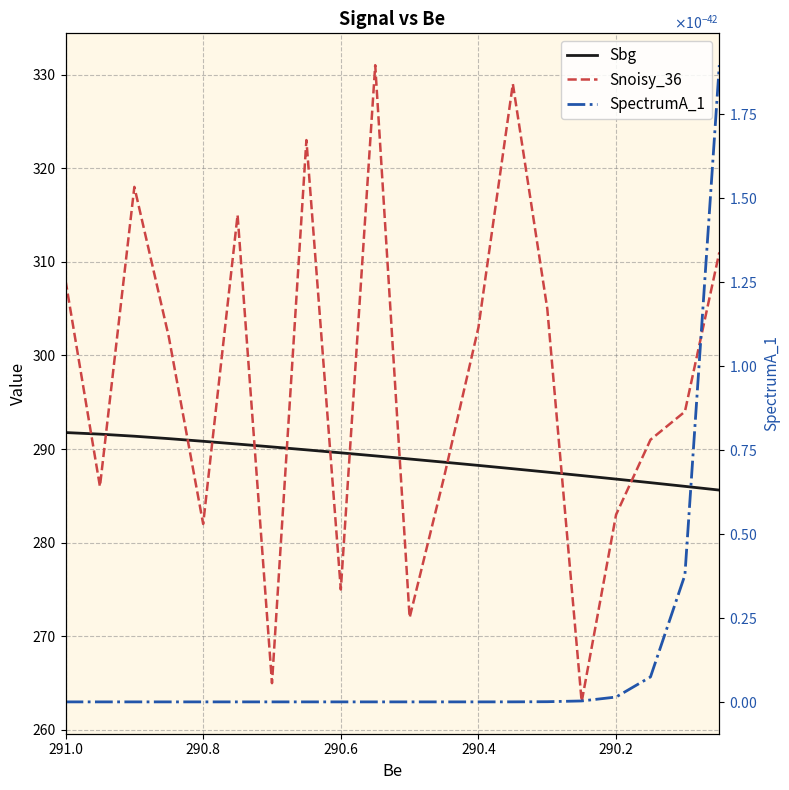

Is the value of Snoisy_36 at 15 greater than the value of Sbg at 290.2?

No